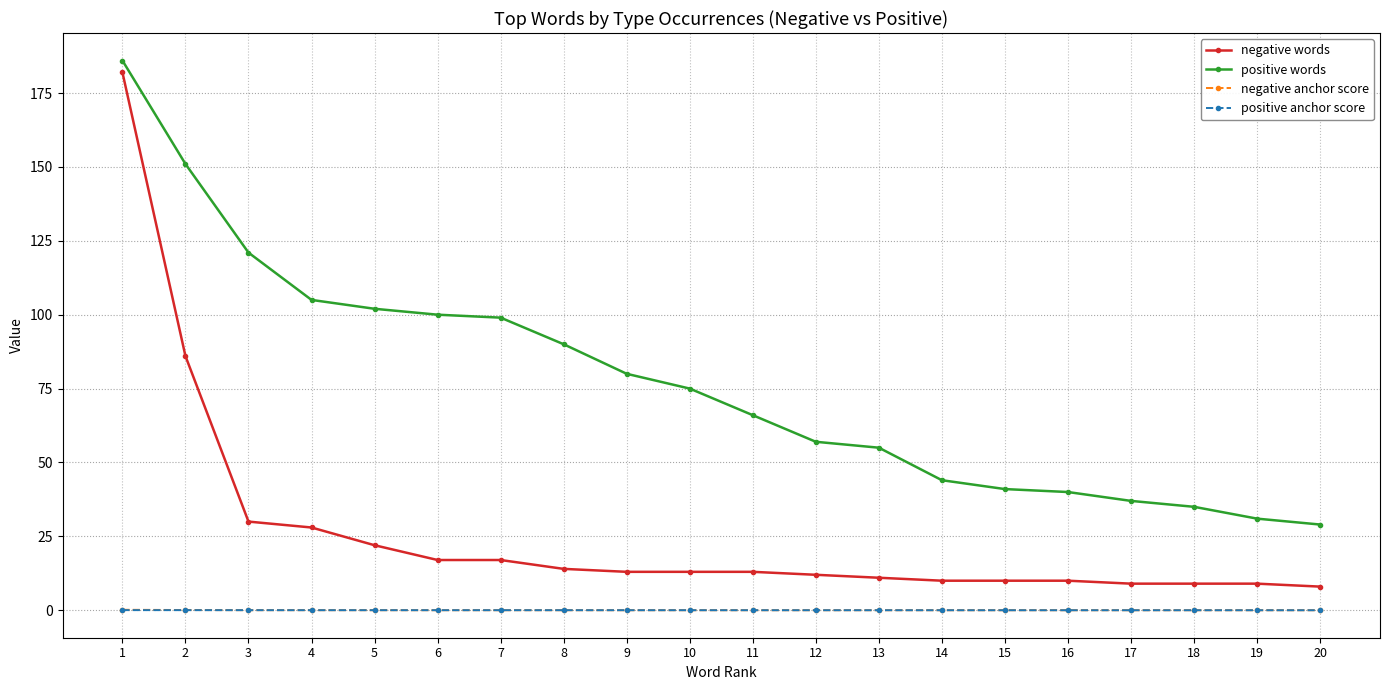

True or false: positive words and negative anchor score intersect in this chart.

False